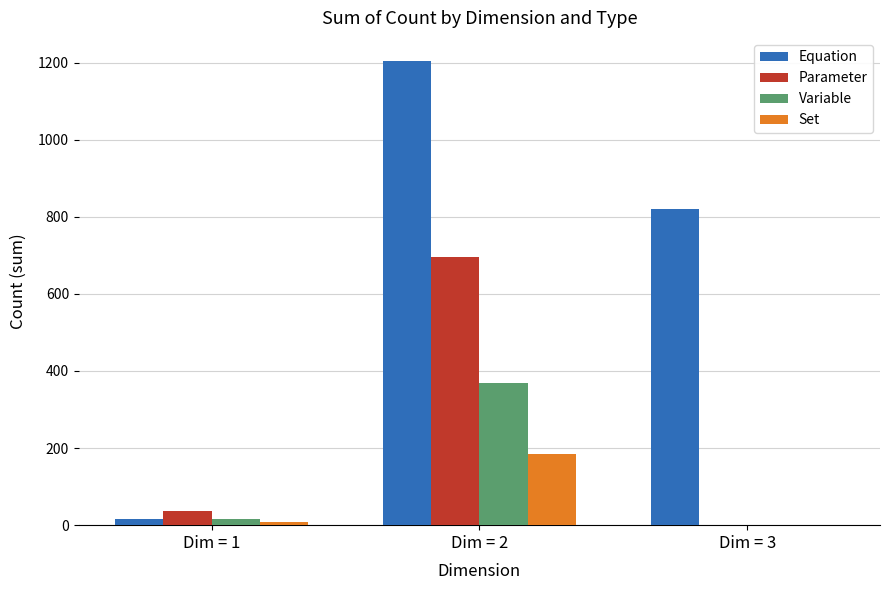

Which series has the largest total across all categories?

Equation